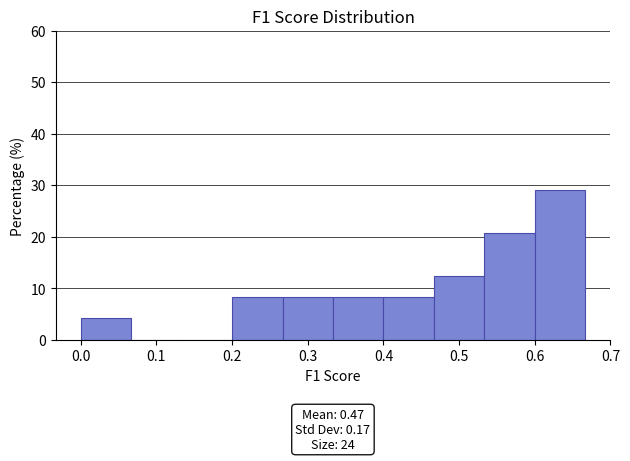

Which range on the x-axis has the tallest bar?

0.60 to 0.67